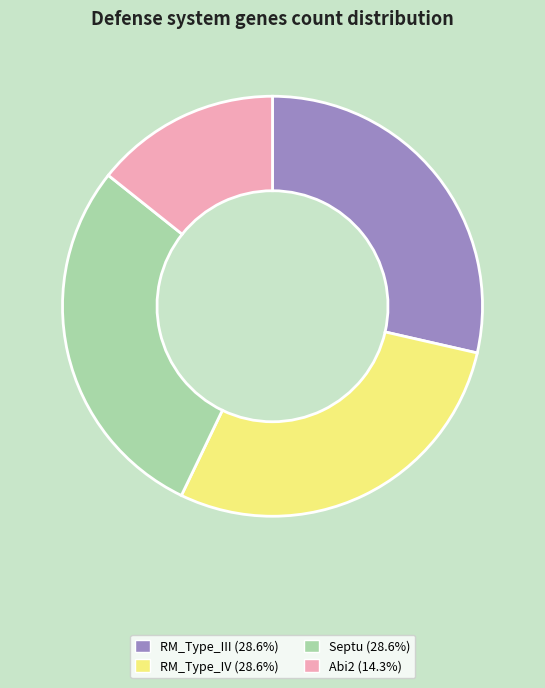

Which slice is the smallest?

Abi2